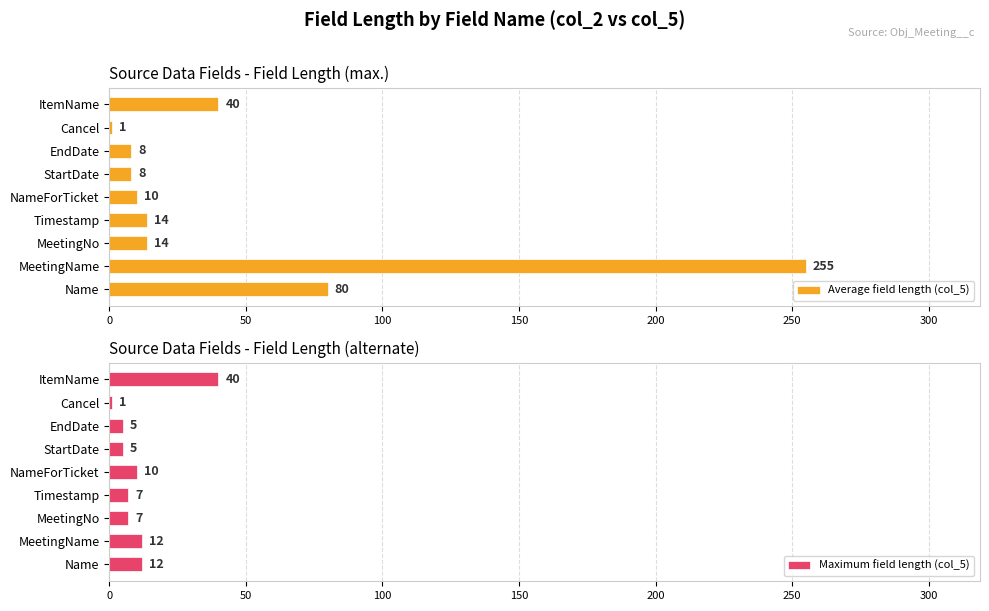

What is the approximate value of Average field length (col_5) at EndDate?

8